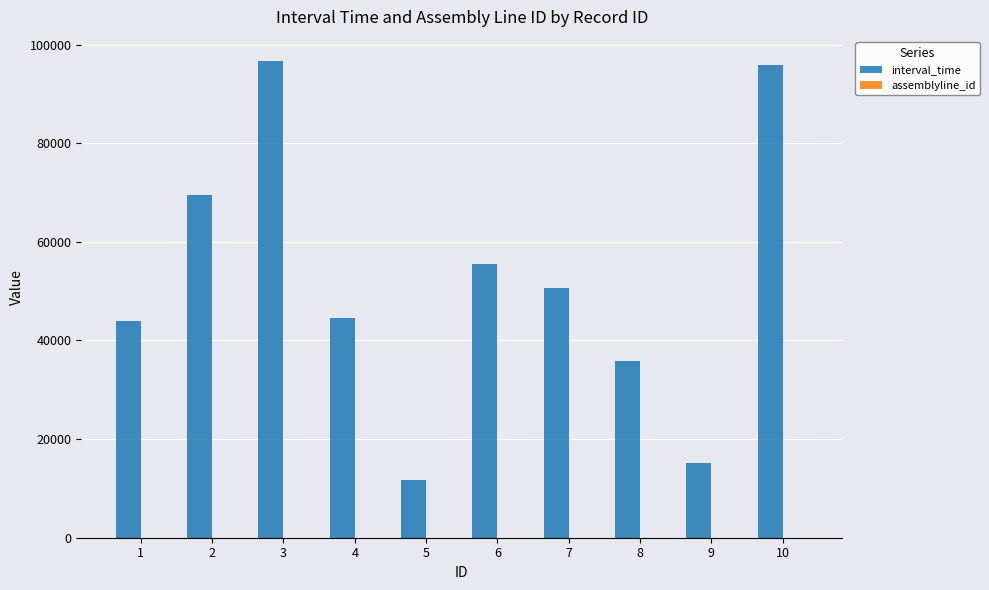

What is the highest value of the interval_time series?

96717